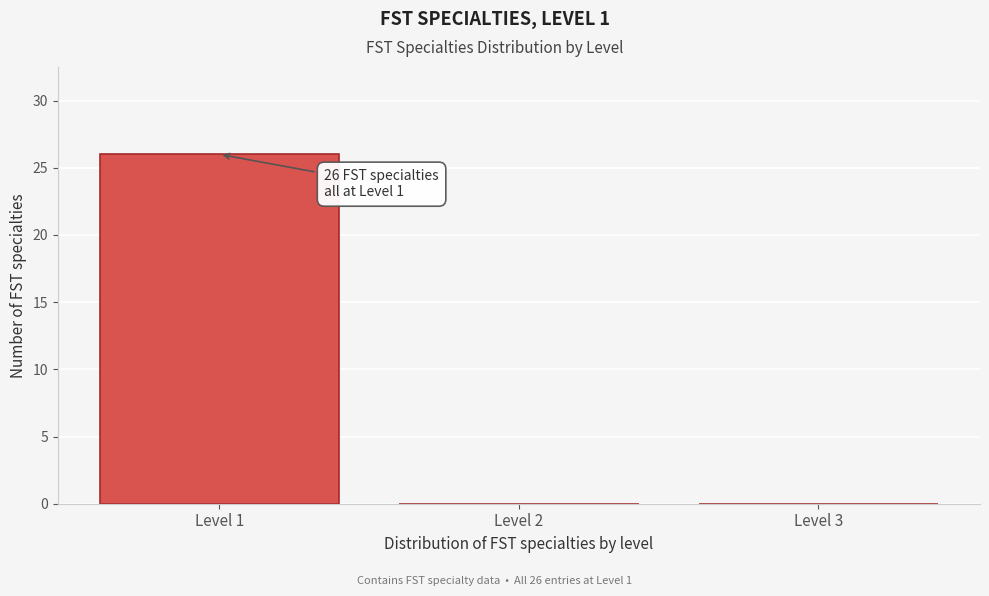

Reading left to right, list all the values displayed in this chart.

Level 1=26	Level 2=0	Level 3=0